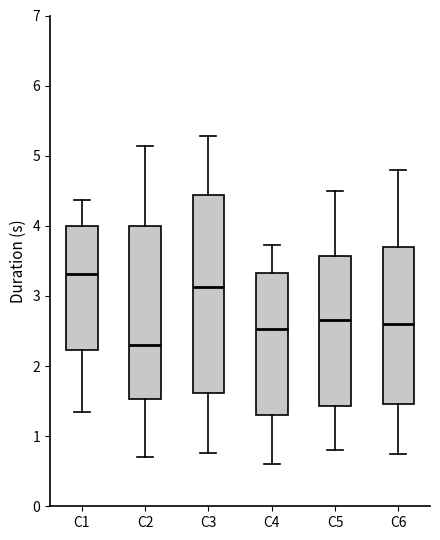

Reading left to right, transcribe this box plot: for each box, give where its median line is, the range the box spans, and where its two whiskers end, as read against the y-axis. The values are not printed on the chart, so give them approximately, as read against the axis.

C1: median 3.3, box 2.2 to 4.0, whiskers 1.3 to 4.4
C2: median 2.3, box 1.5 to 4.0, whiskers 0.7 to 5.1
C3: median 3.1, box 1.6 to 4.4, whiskers 0.8 to 5.3
C4: median 2.5, box 1.3 to 3.3, whiskers 0.6 to 3.7
C5: median 2.7, box 1.4 to 3.6, whiskers 0.8 to 4.5
C6: median 2.6, box 1.5 to 3.7, whiskers 0.8 to 4.8